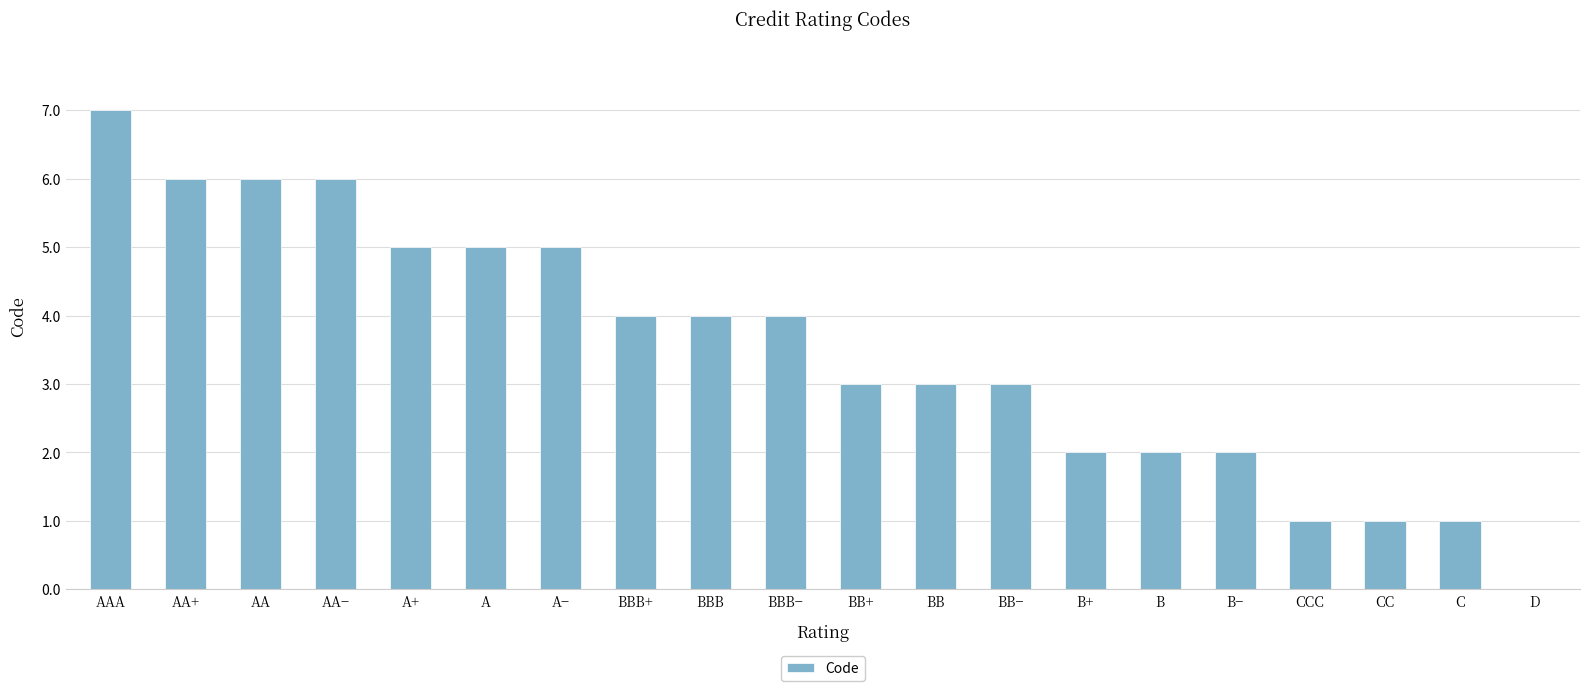

What is the greatest value displayed?

7